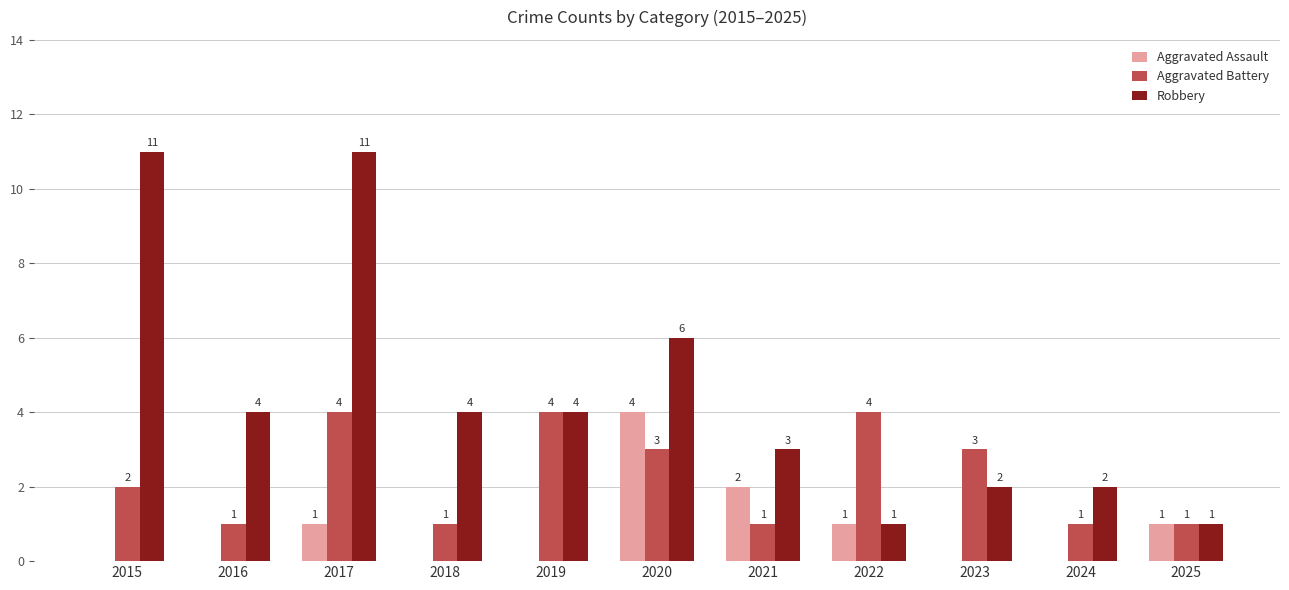

At which label does Robbery first exceed 4?

2015